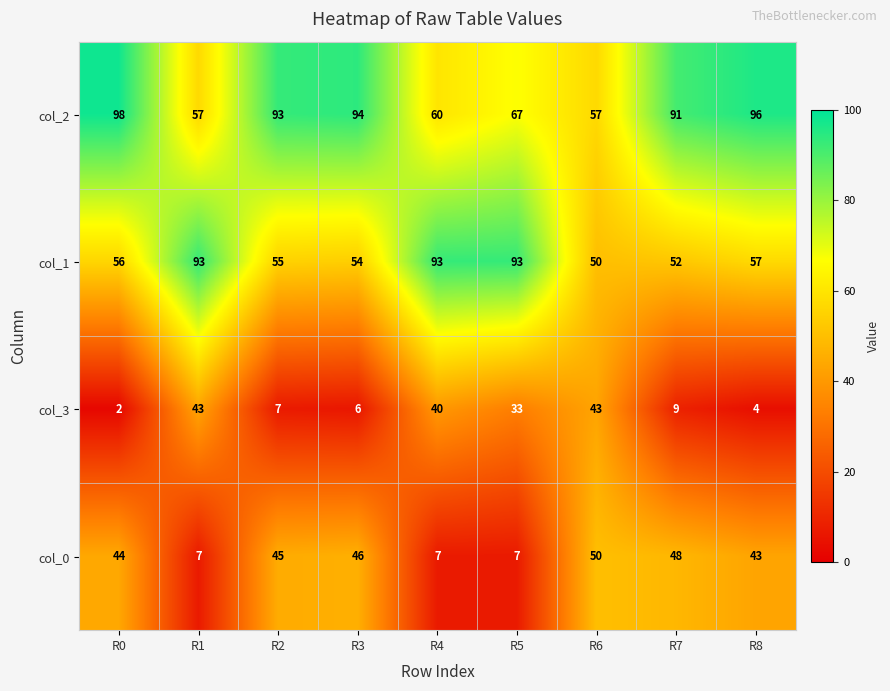

How many values in the col_3 series are below 9?

4